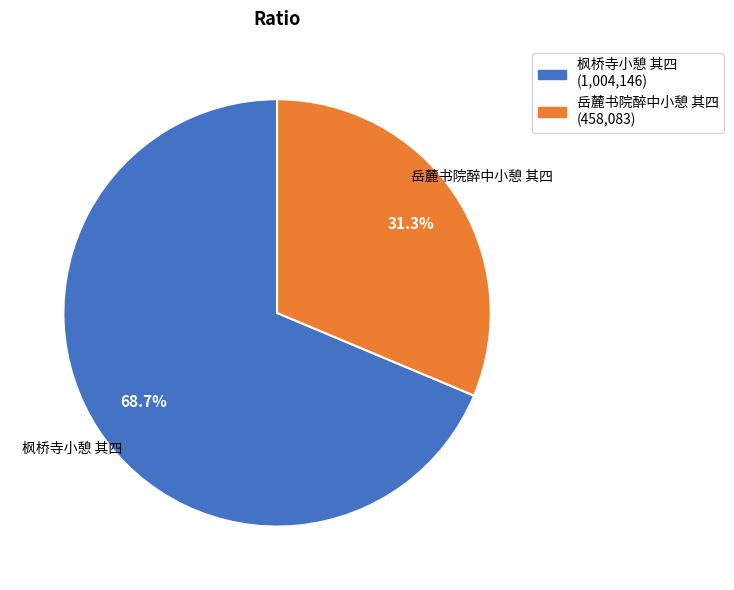

Is the sum of 岳麓书院醉中小憩 其四 and 枫桥寺小憩 其四 greater than half?

Yes